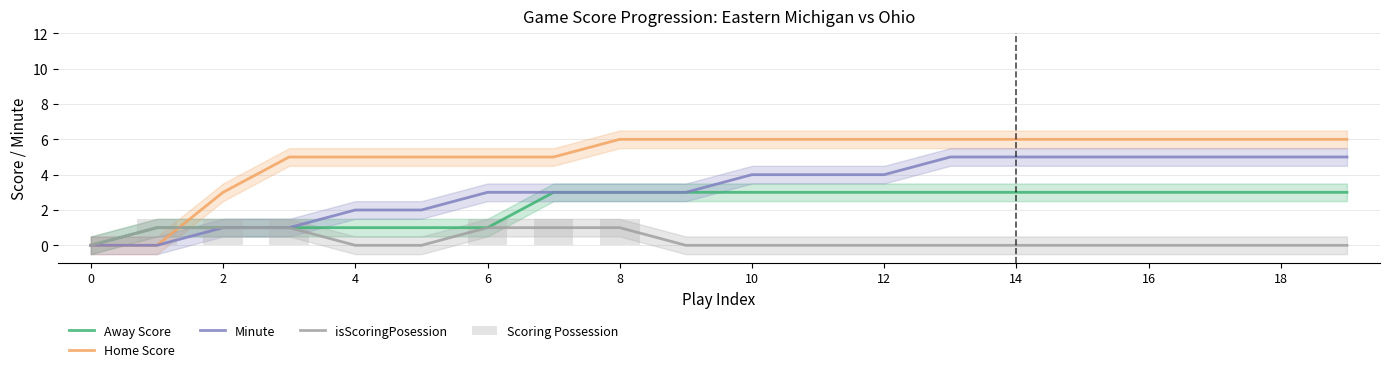

What is the difference between the second highest and minimum values in the Minute series?

5